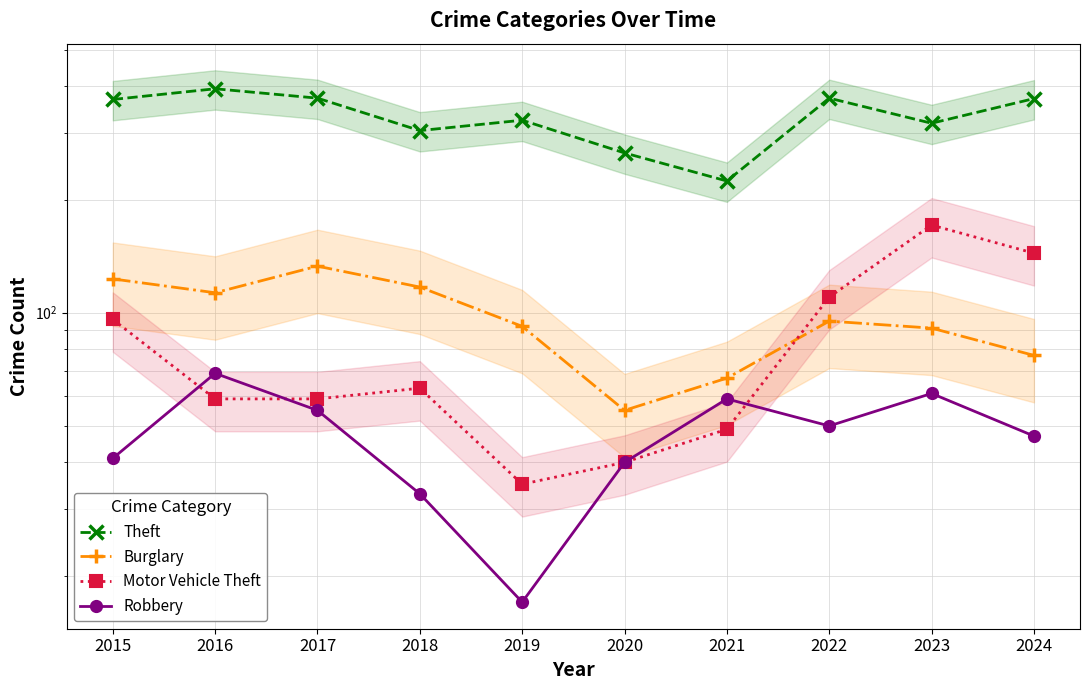

How many values in the Motor Vehicle Theft series exceed 63?

4